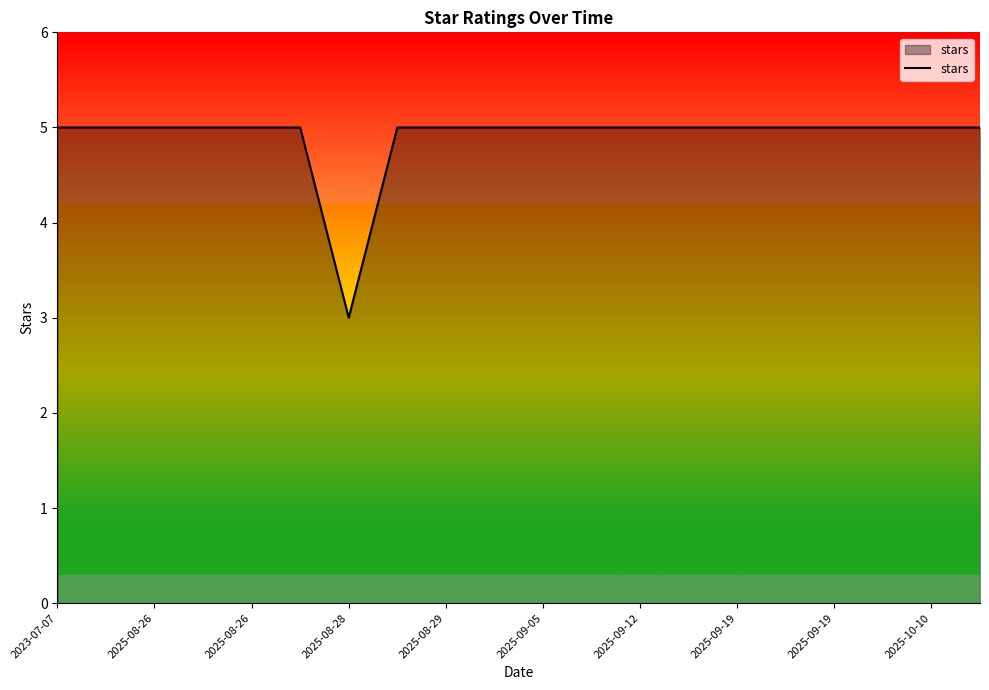

What is the maximum value shown in the chart?

5